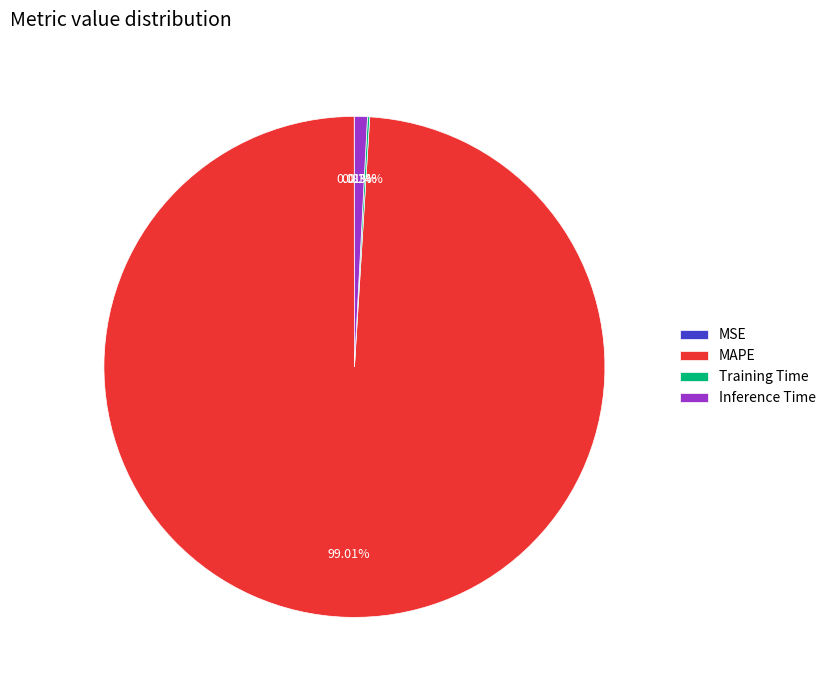

Do Inference Time and MAPE together represent more than half of the pie?

Yes